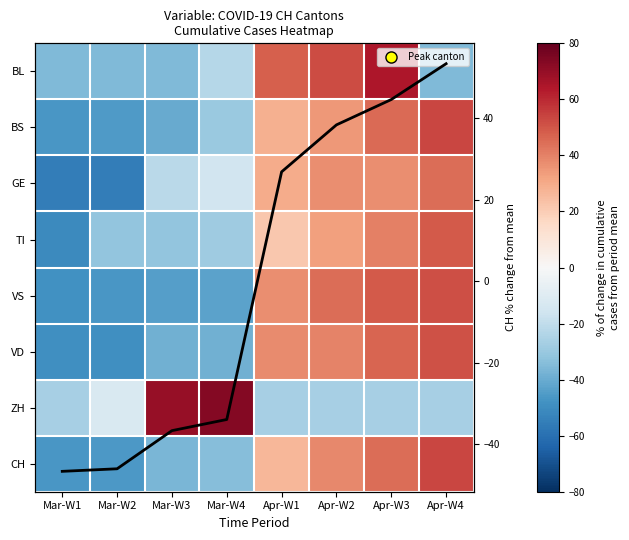

How many categories are shown in the chart?

8